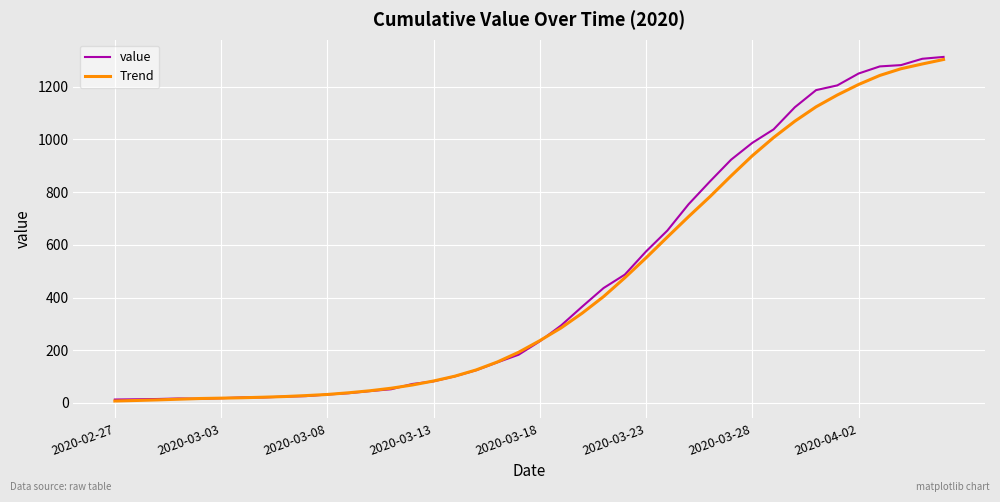

Which series has the widest spread of values?

value